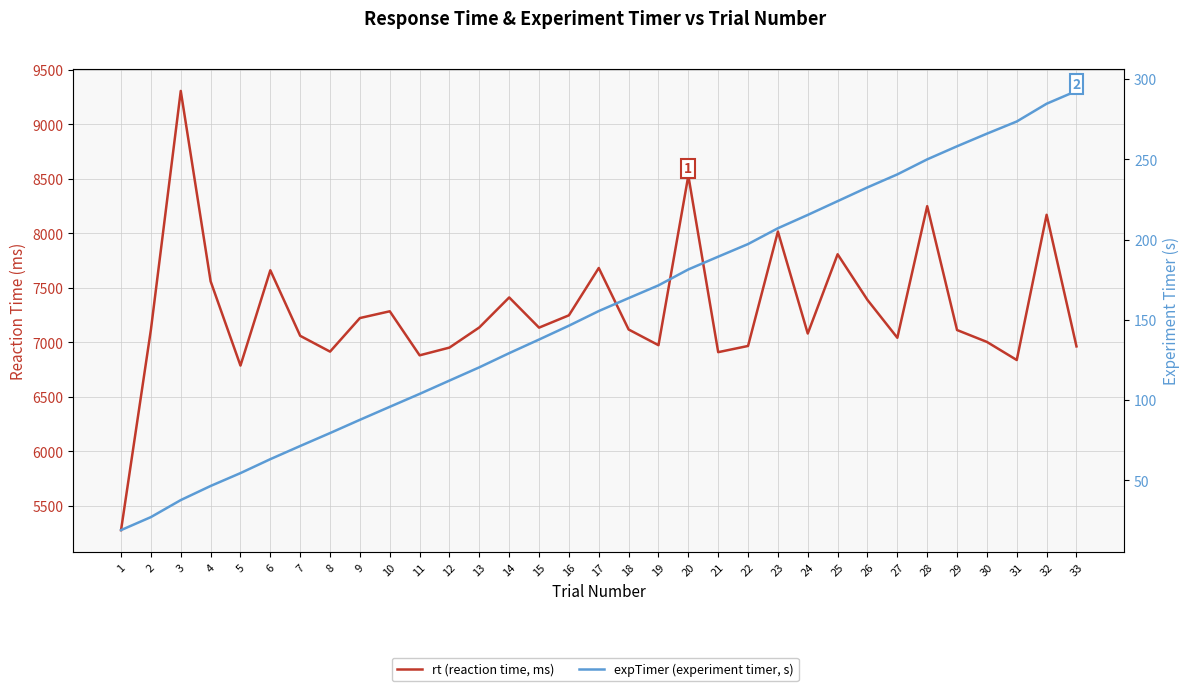

Does the chart have visible grid lines?

Yes